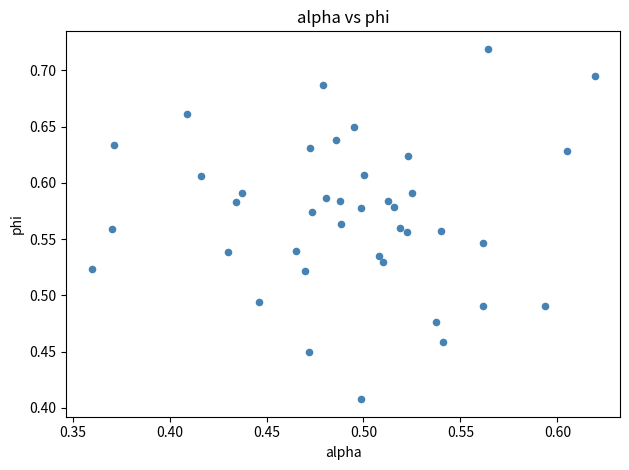

What is the range of X values (max minus min)?

0.3